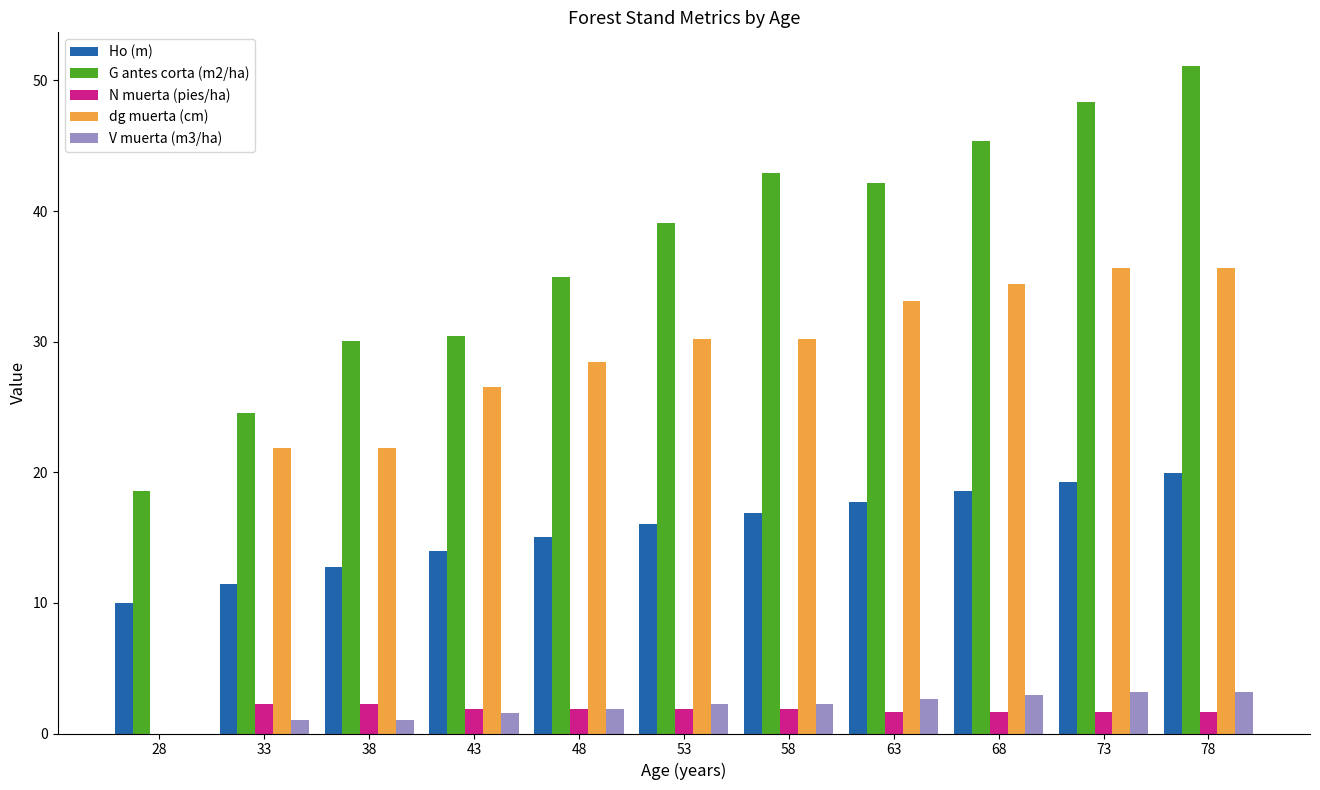

At which category is the sum across all series the highest?

78